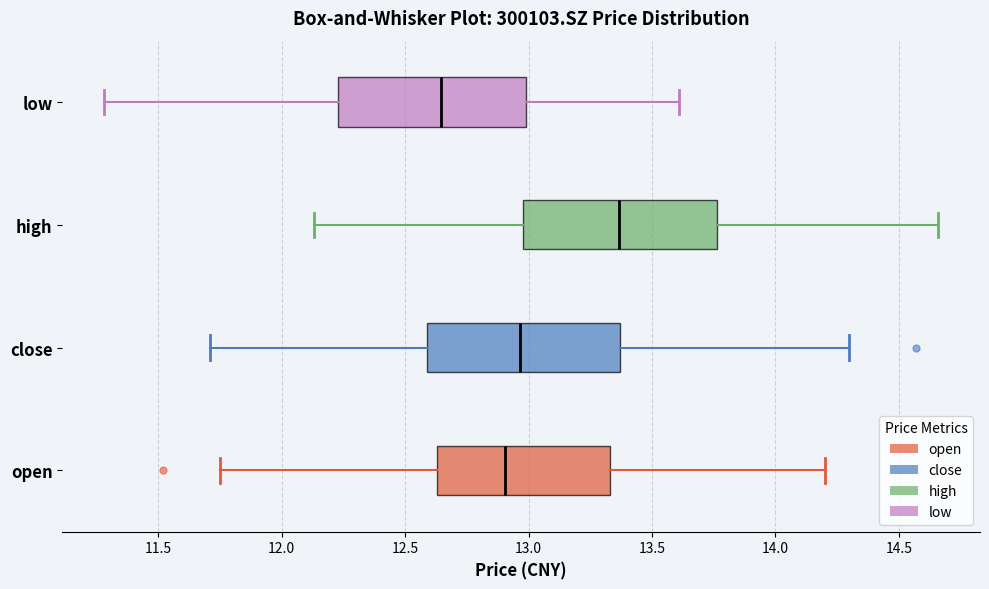

Reading bottom to top, read every box against the x-axis: the position of its median line, the range the box covers, and the ends of its whiskers. The values are not printed on the chart, so give them approximately, as read against the axis.

open: median 12.90, box 12.65 to 13.35, whiskers 11.75 to 14.20
close: median 12.95, box 12.60 to 13.35, whiskers 11.70 to 14.30
high: median 13.35, box 13.00 to 13.75, whiskers 12.15 to 14.65
low: median 12.65, box 12.25 to 13.00, whiskers 11.30 to 13.60